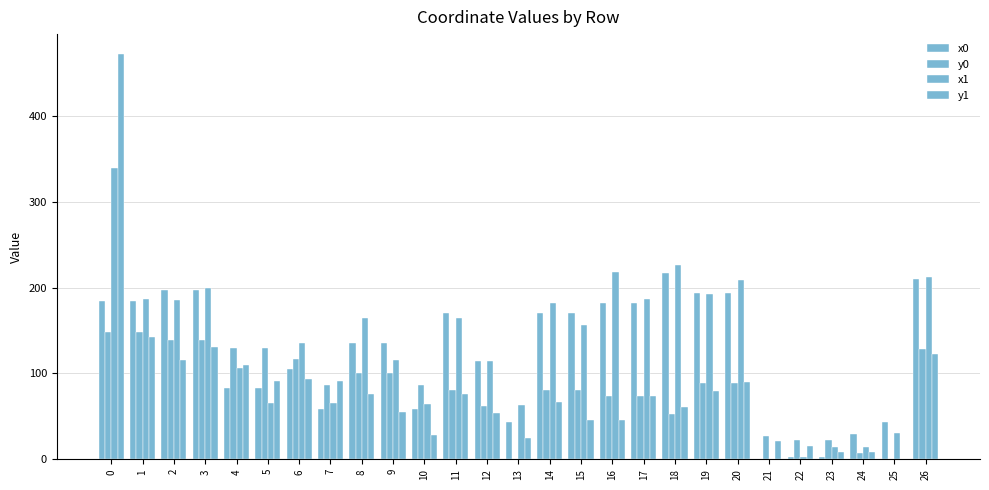

Which series has the largest total across all categories?

x1